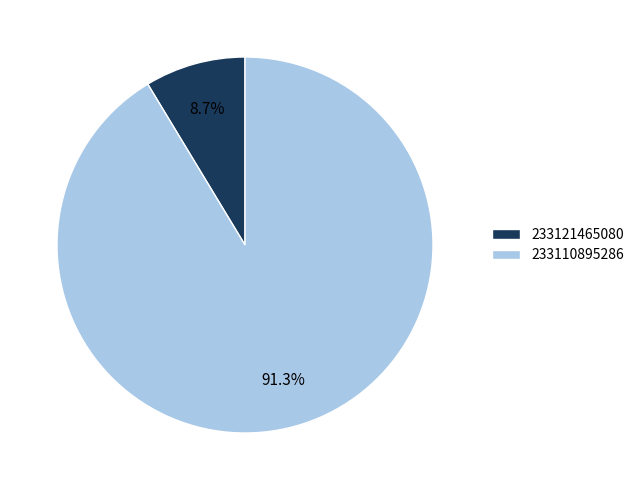

Which category accounts for the majority?

233110895286